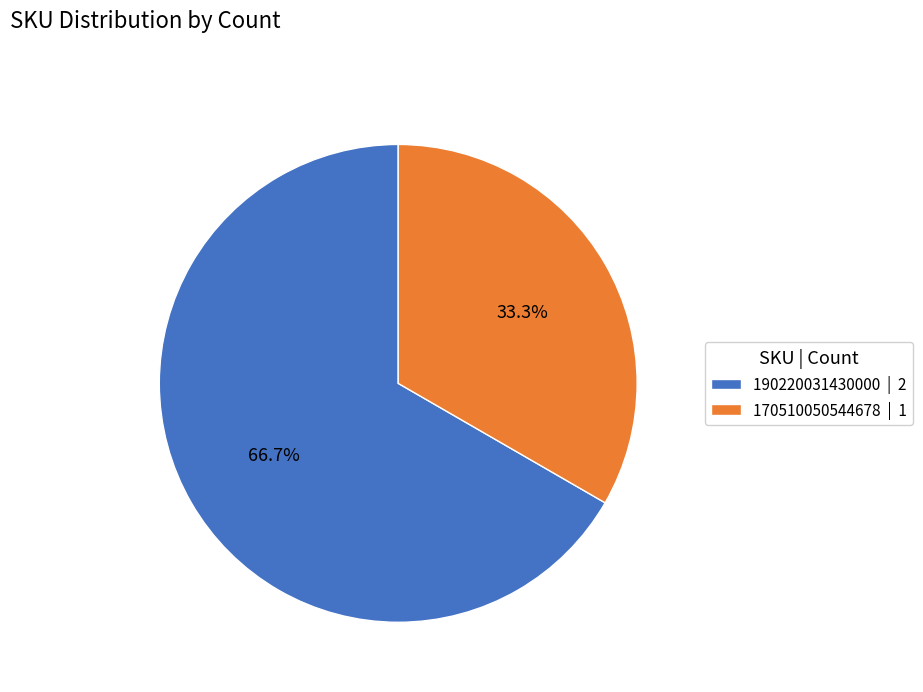

Combined, what portion of the pie is 170510050544678 | 1 and 190220031430000 | 2?

100.0%